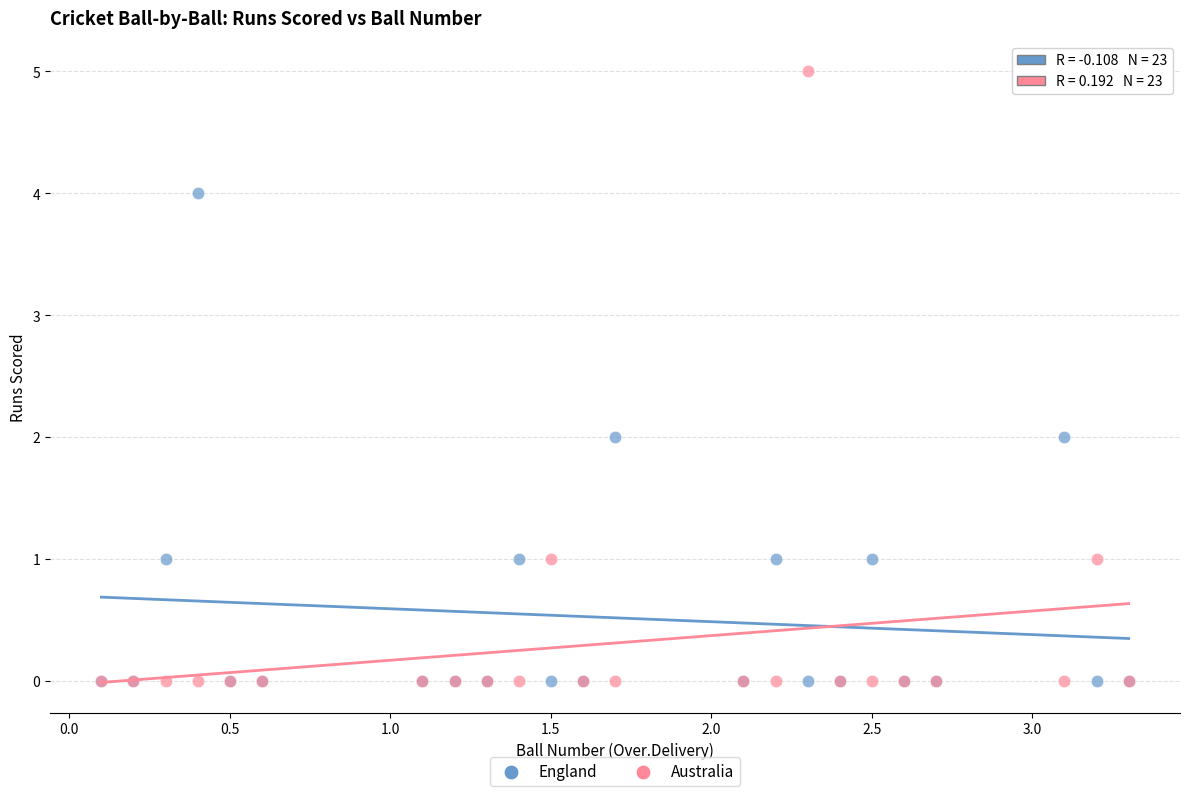

What are all the series names shown in the legend?

England, Australia